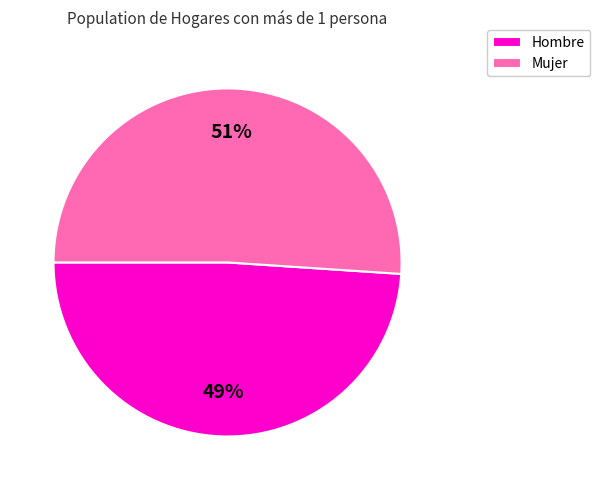

Does Hombre represent more than half of the total?

No